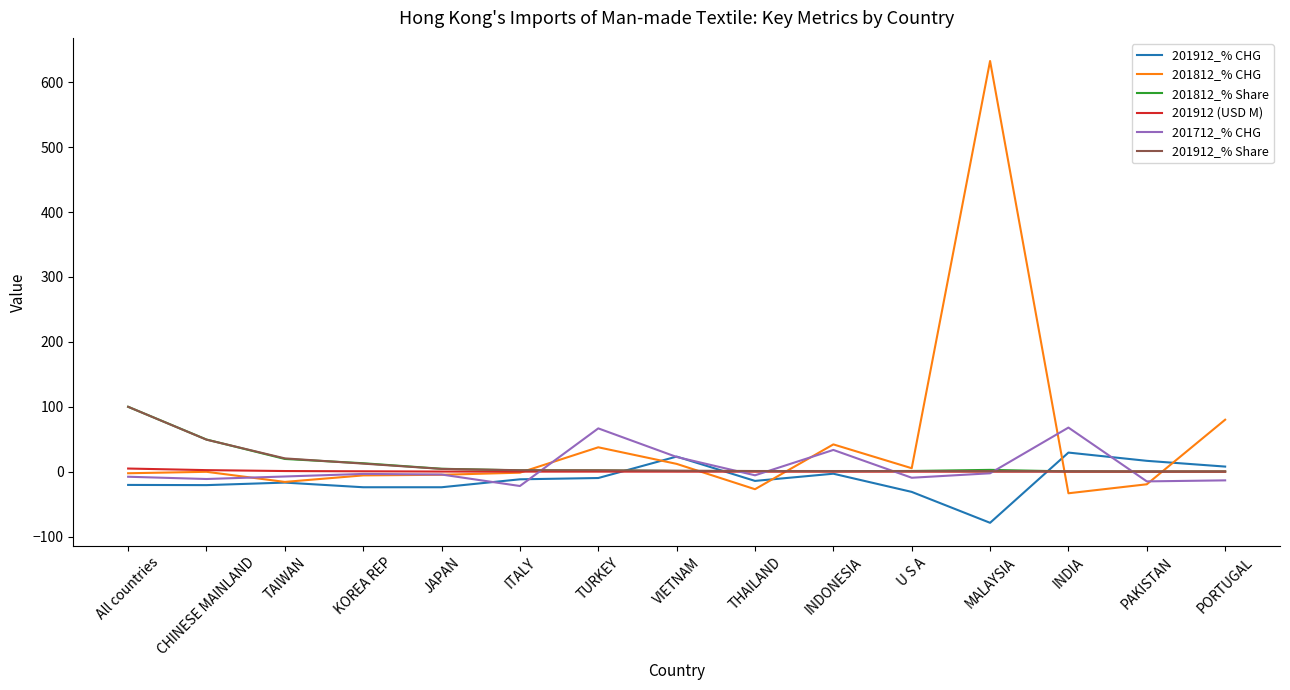

What is the maximum value for 201812_% Share?

100.0